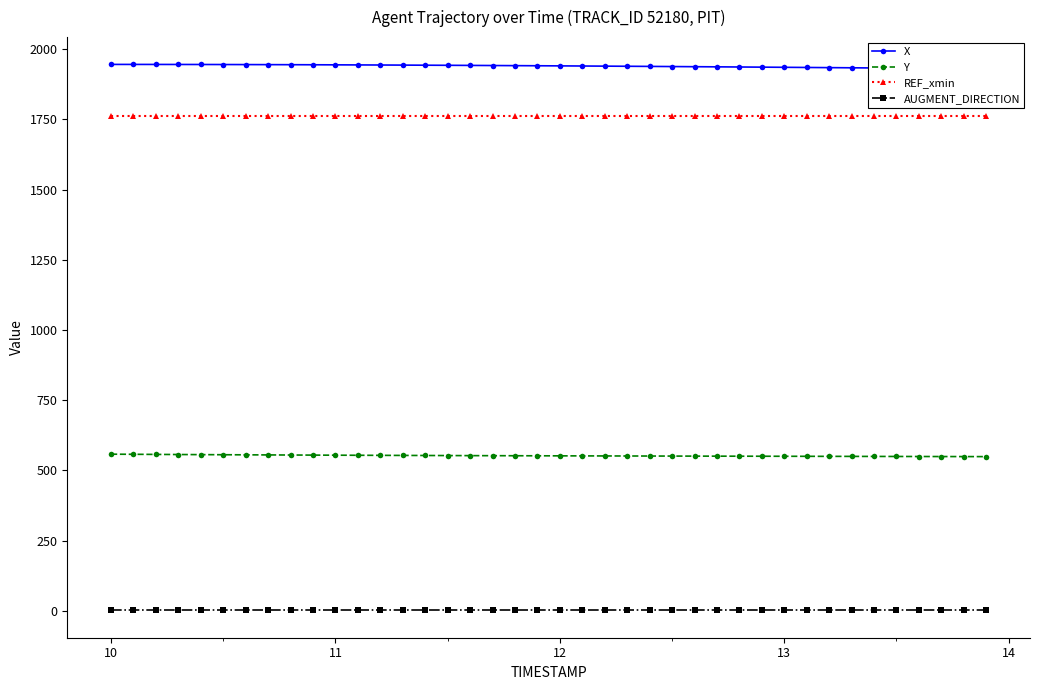

What is the minimum value for Y?

548.9